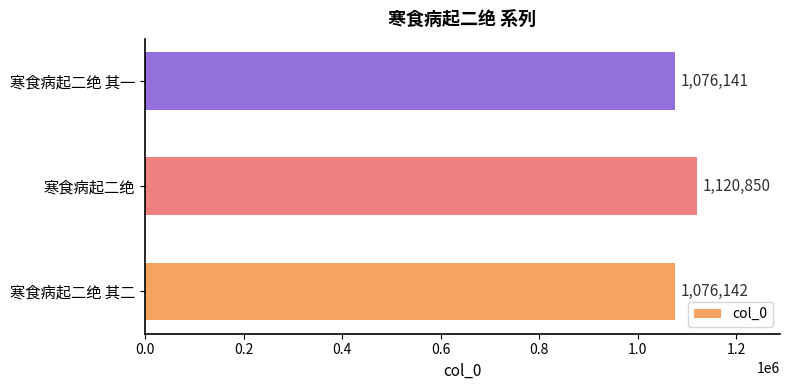

At which label is the value closest to 1098495?

寒食病起二绝 其二